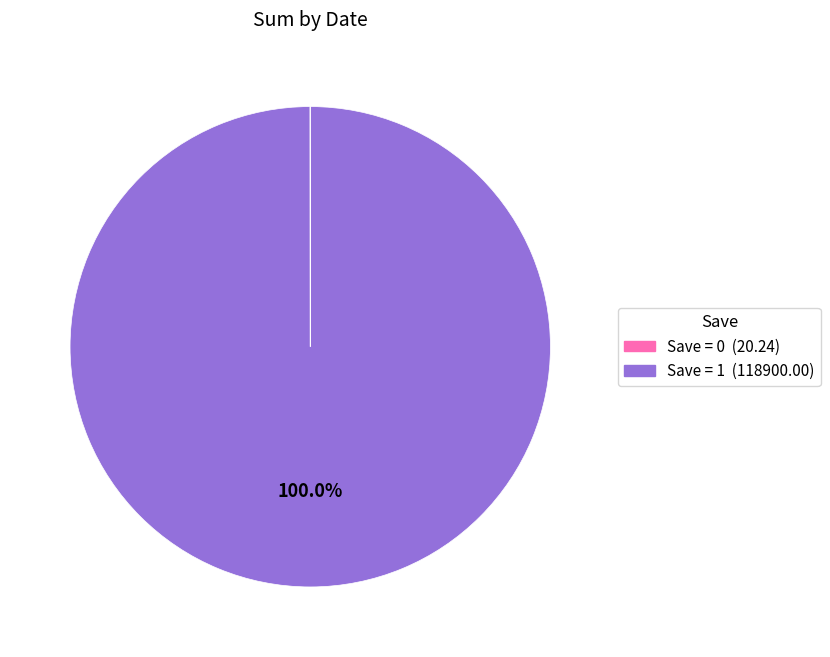

Does any single category account for the majority?

Yes